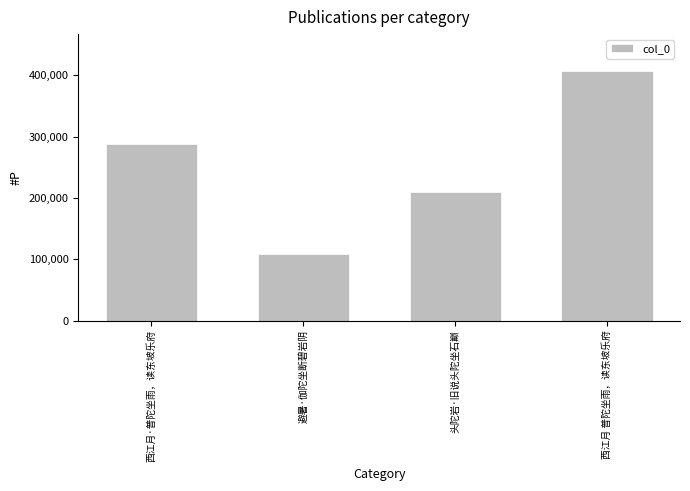

Reading left to right, what are all the values shown in this chart?

西江月·普陀坐雨，读东坡乐府=287508	避暑·伽陀坐断碧岩阴=109361	头陀岩·旧说头陀坐石巅=210545	西江月 普陀坐雨，读东坡乐府=406316